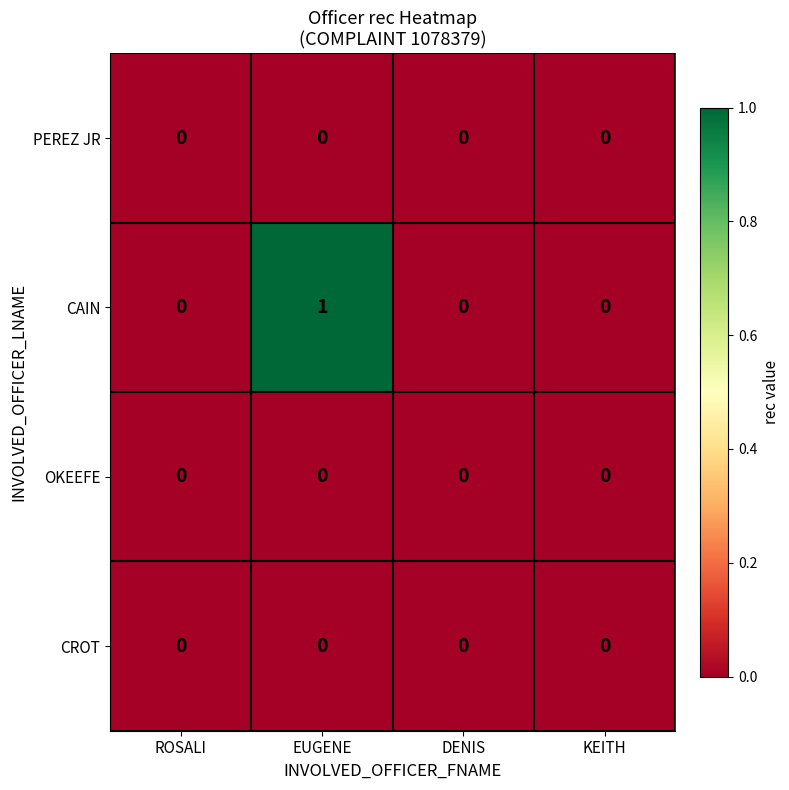

Reading left to right, what are all the values shown in this chart?

PEREZ JR: 0	0	0	0
CAIN: 0	1	0	0
OKEEFE: 0	0	0	0
CROT: 0	0	0	0